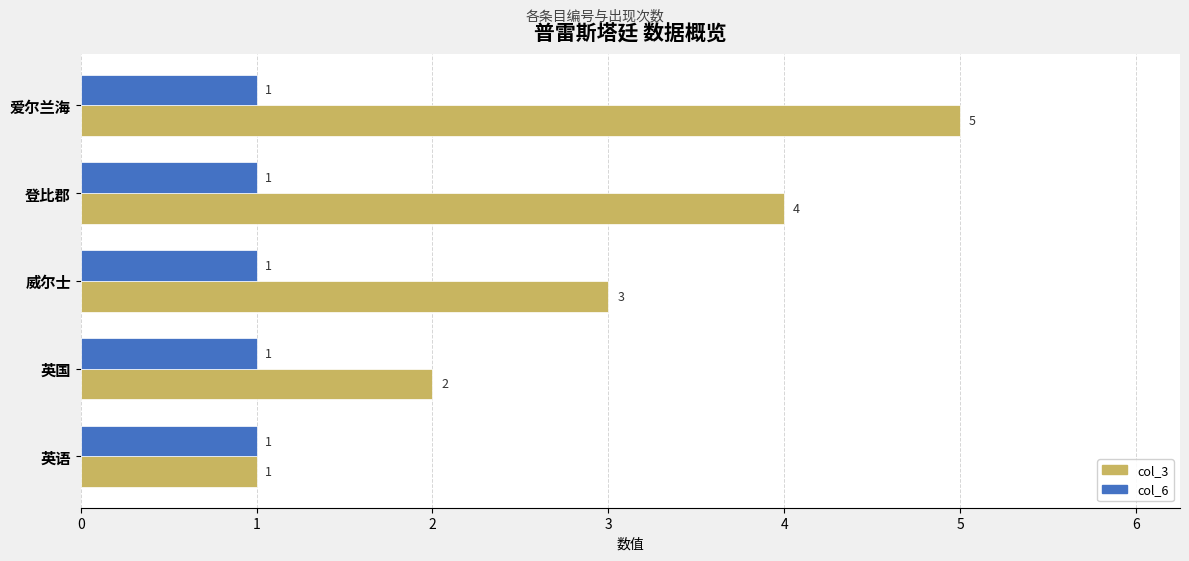

What is the total value across all series at 登比郡?

5